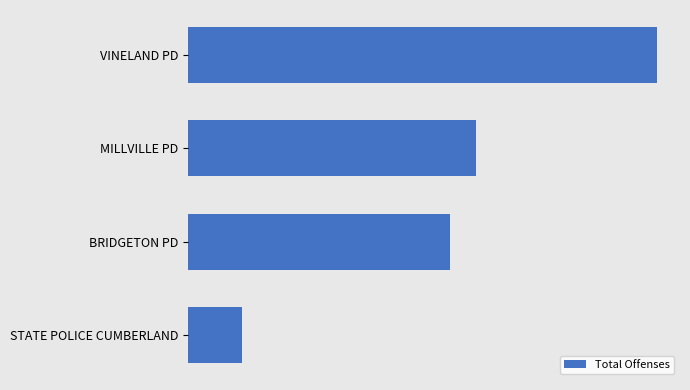

Where is the data nearest to the value 762?

BRIDGETON PD